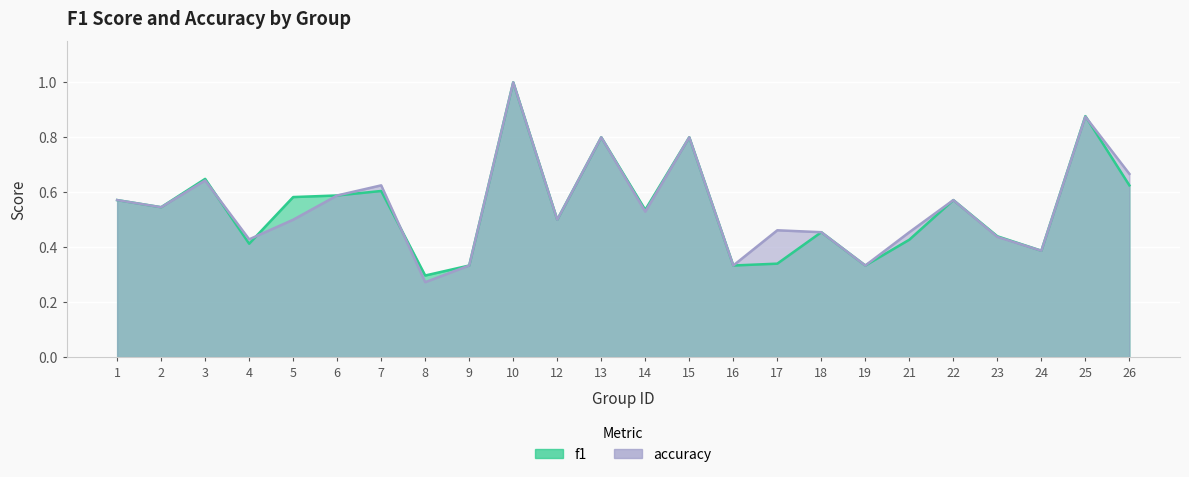

What is the difference between the maximum and minimum values in the f1 series?

0.7